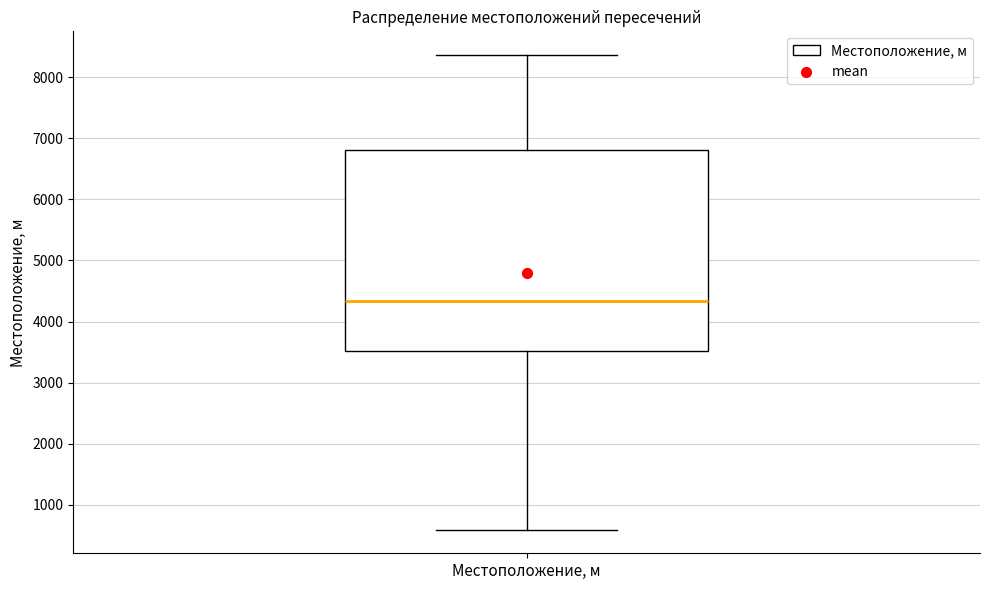

Where does the median line of the box for Местоположение, м sit on the y-axis? The values are not printed on the chart, so give them approximately, as read against the axis.

4300